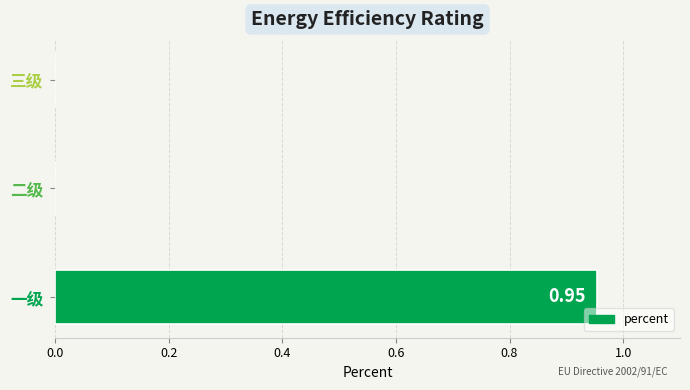

At which category does the chart reach its peak across all series?

一级